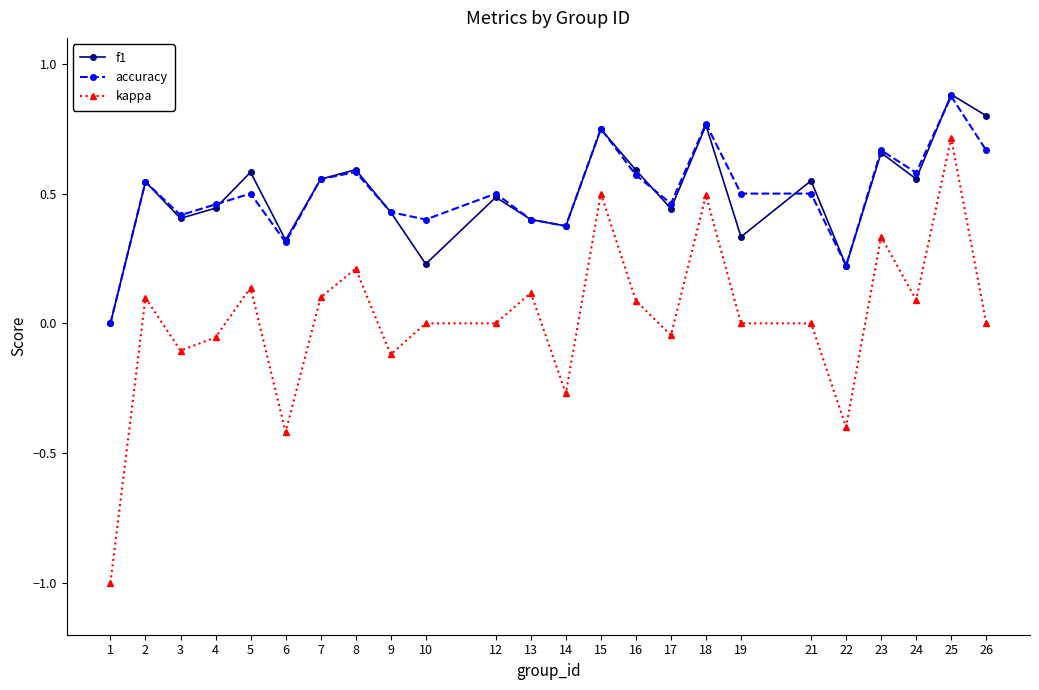

Is this an area chart (filled region under the line)?

No